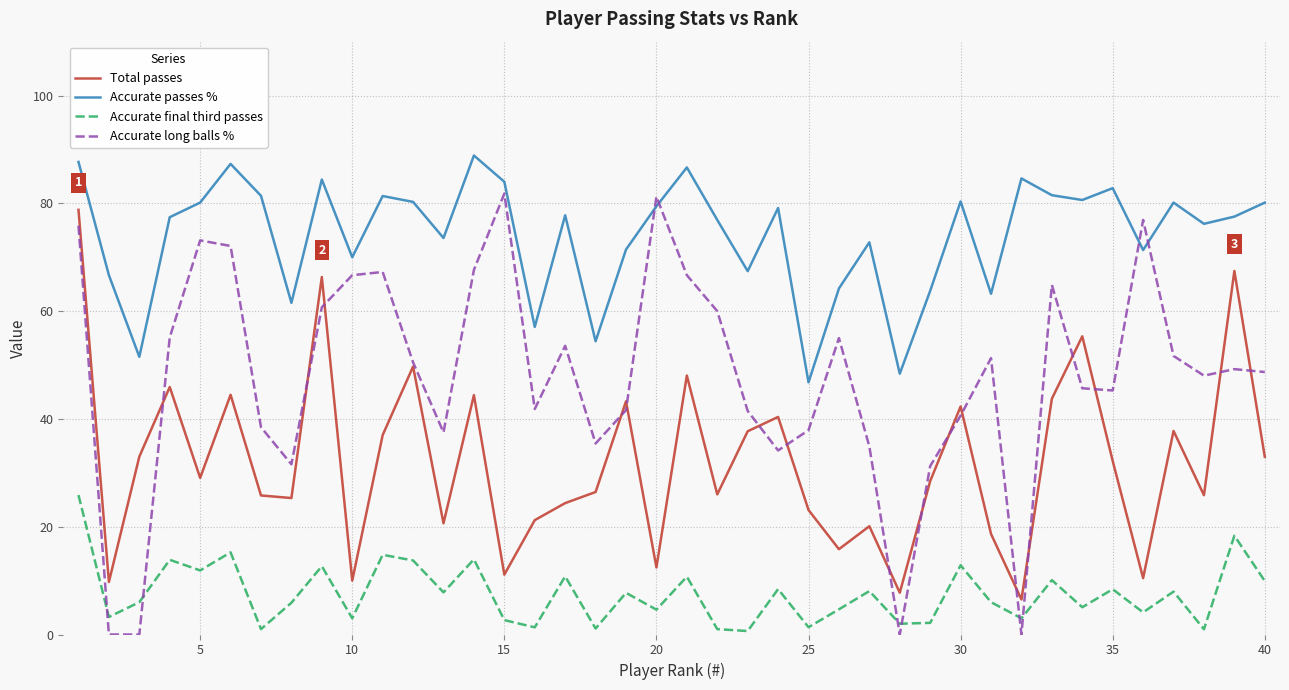

Which series has the widest spread of values?

Accurate long balls %